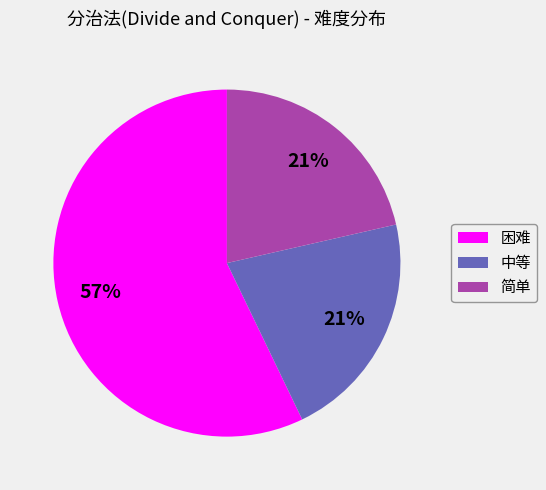

Does any single category account for the majority?

Yes